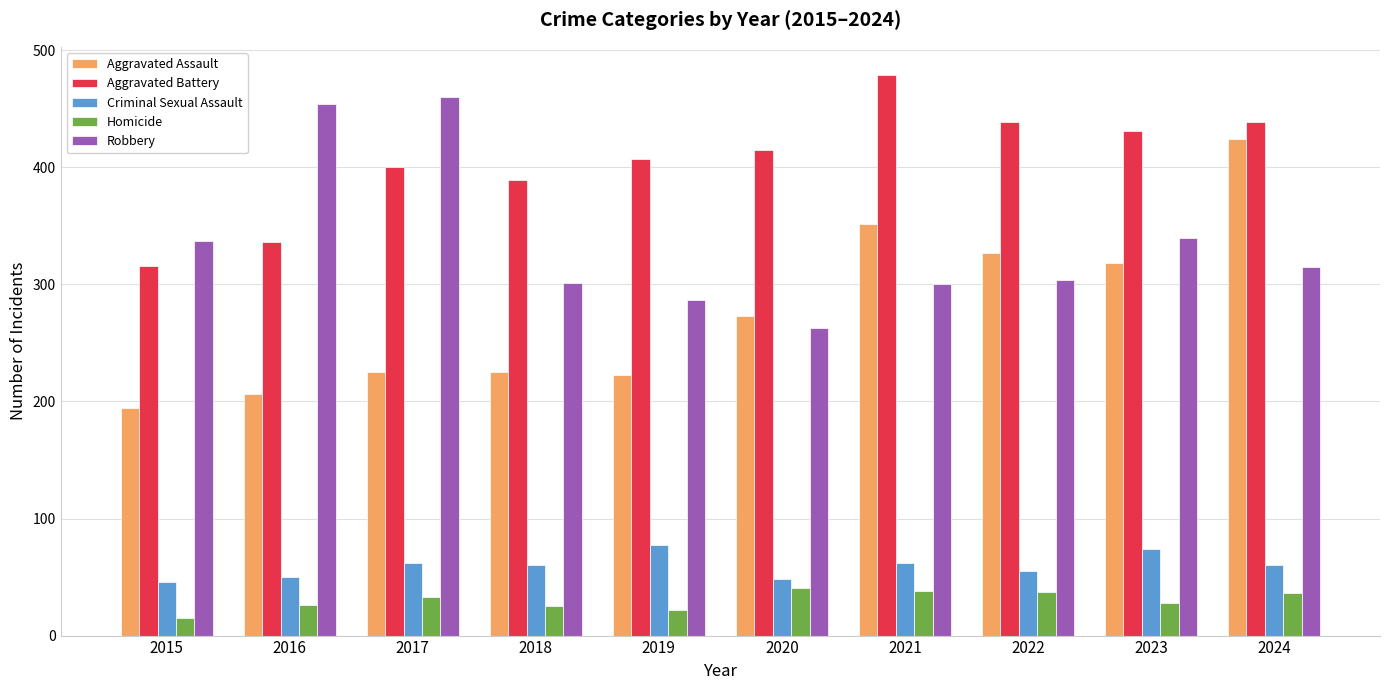

True or false: Criminal Sexual Assault has a value of 80 at 2024.

False